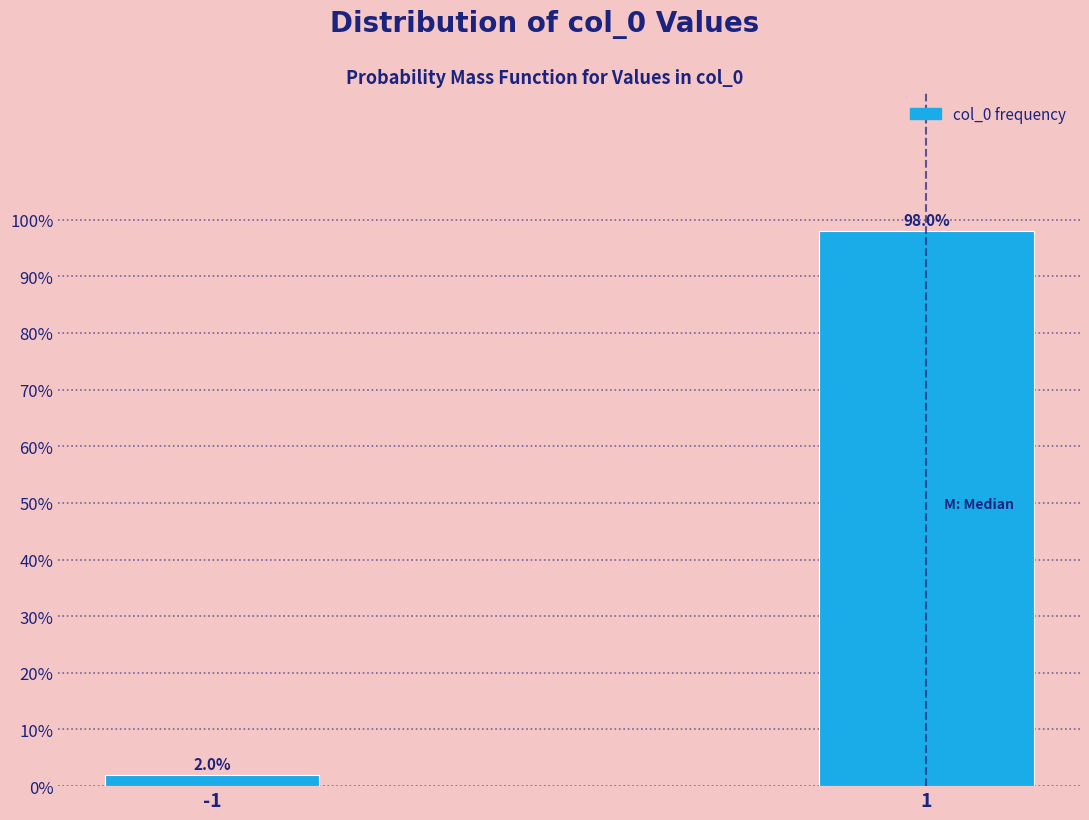

Reading left to right, what are all the values shown in this chart?

-1=2.0	1=98.0